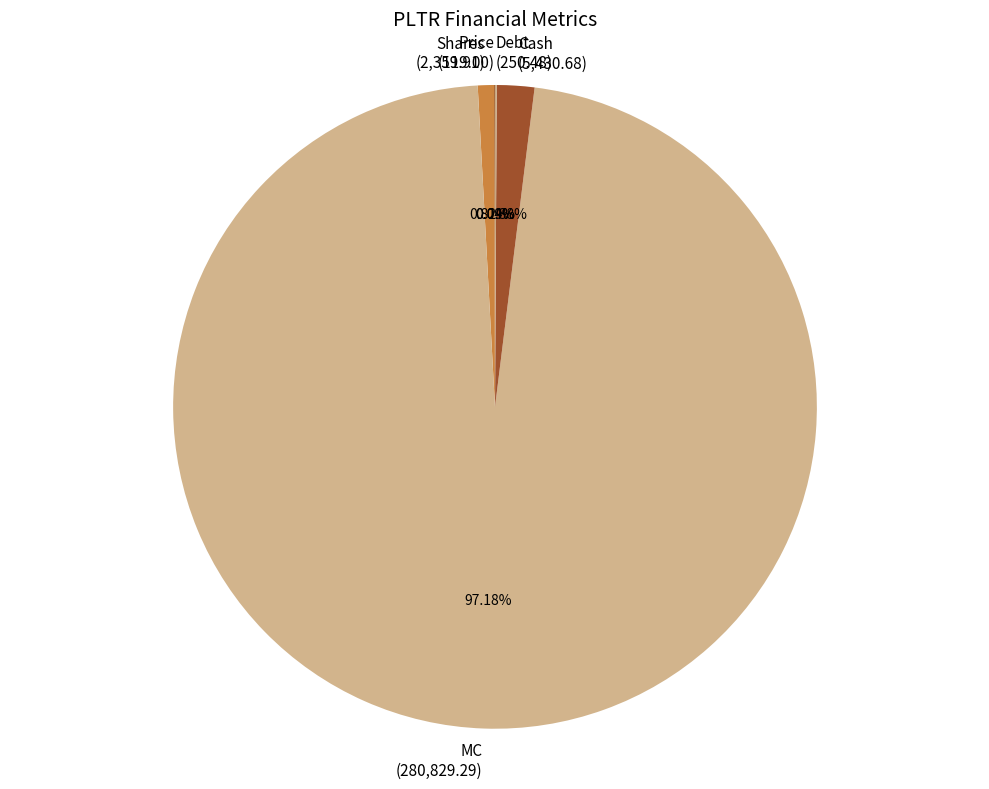

Is there a majority slice in this chart?

Yes